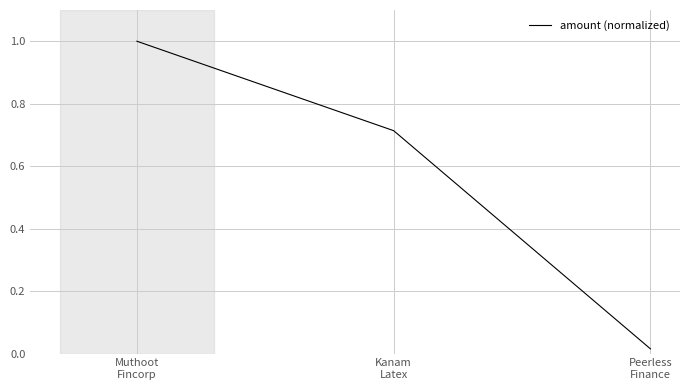

Rank the categories by value from highest to lowest.

Muthoot
Fincorp, Kanam
Latex, Peerless
Finance